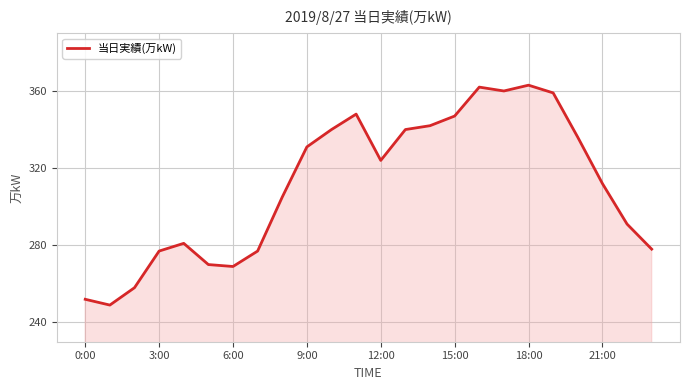

What is the difference between the maximum and minimum values?

114